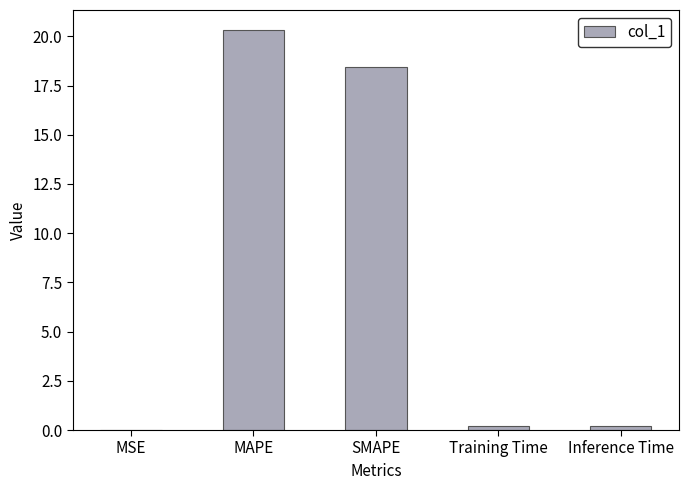

What is the sum of all values?

39.2